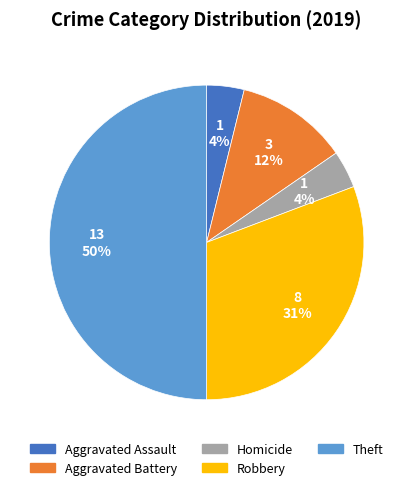

To the nearest percent, what is the difference between the largest and smallest slice percentages?

46%